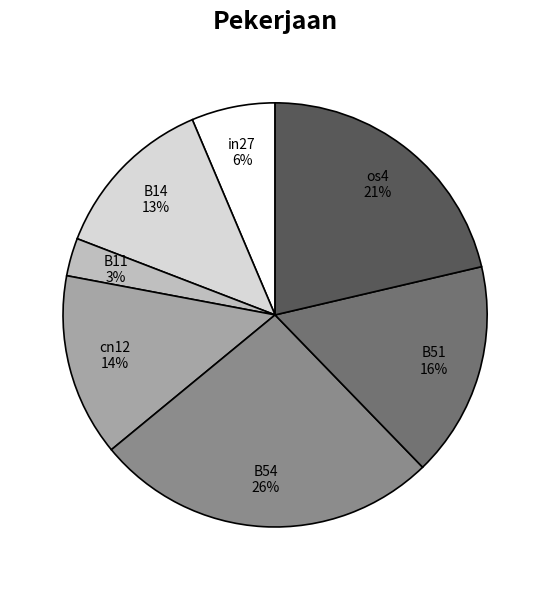

Combined, do B11 and B51 account for over 50%?

No